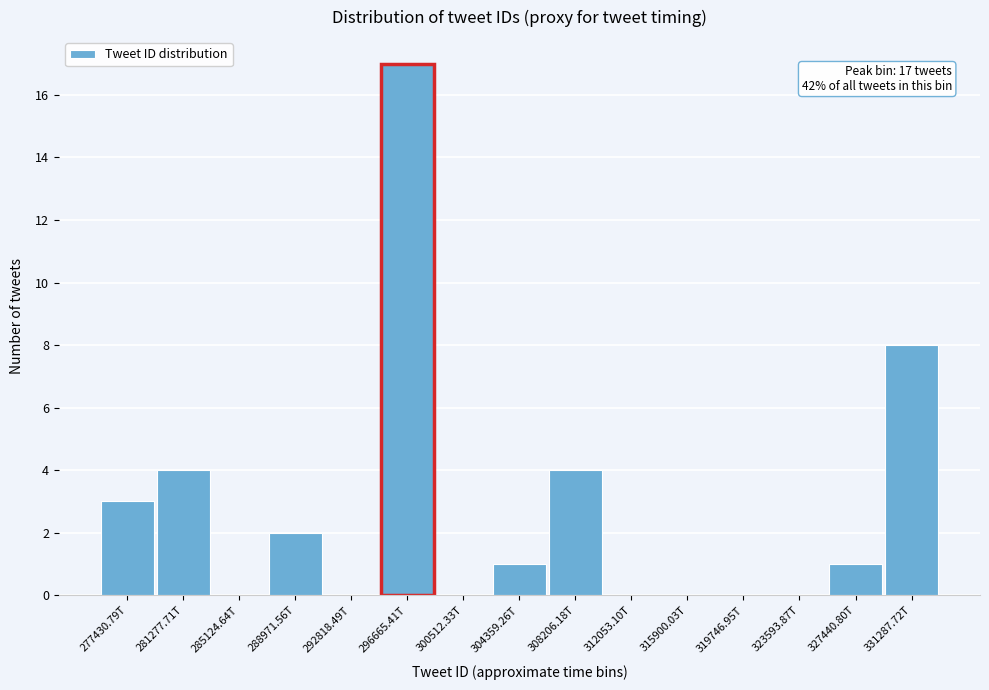

Reading left to right, transcribe all the data shown in this chart.

277430.79T=3	281277.71T=4	285124.64T=0	288971.56T=2	292818.49T=0	296665.41T=17	300512.33T=0	304359.26T=1	308206.18T=4	312053.10T=0	315900.03T=0	319746.95T=0	323593.87T=0	327440.80T=1	331287.72T=8